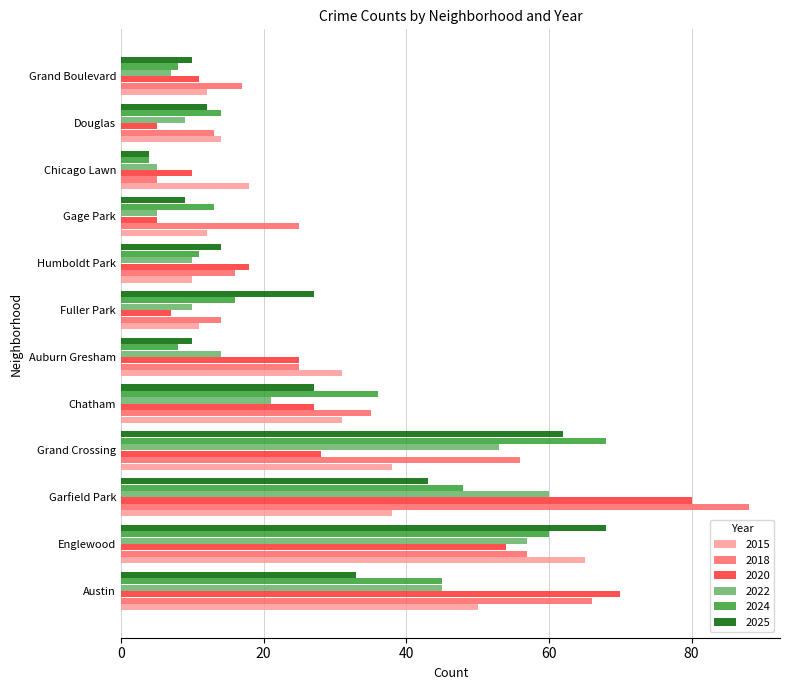

Is the value of 2024 at Fuller Park greater than the value of 2018 at Grand Crossing?

No